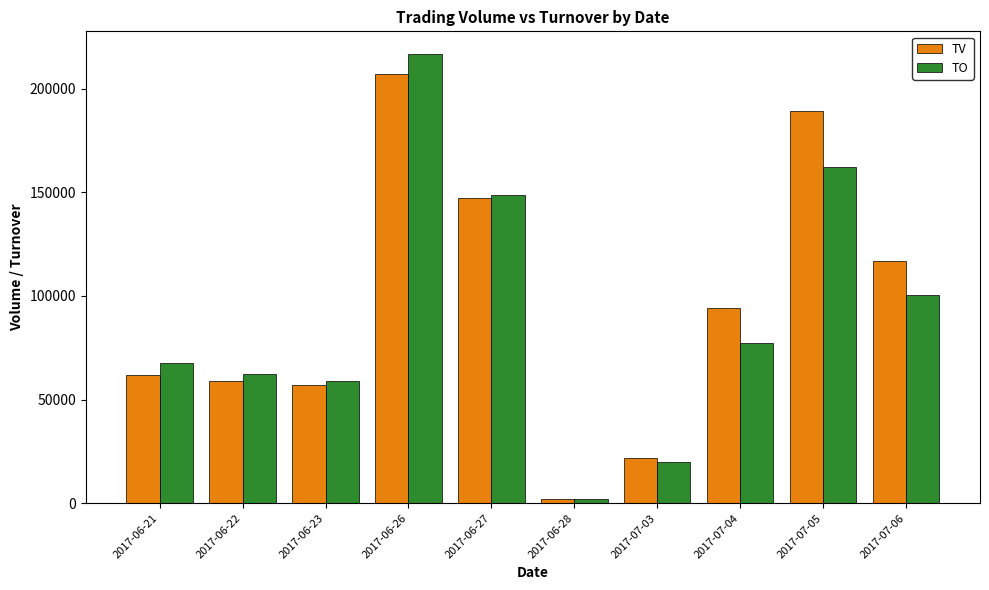

How many distinct data groups are displayed?

2